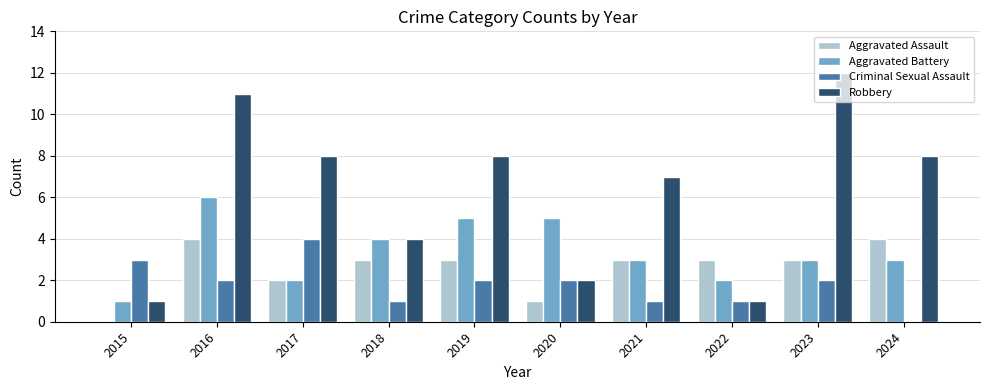

Are the bars grouped side by side (vs. stacked)?

Yes